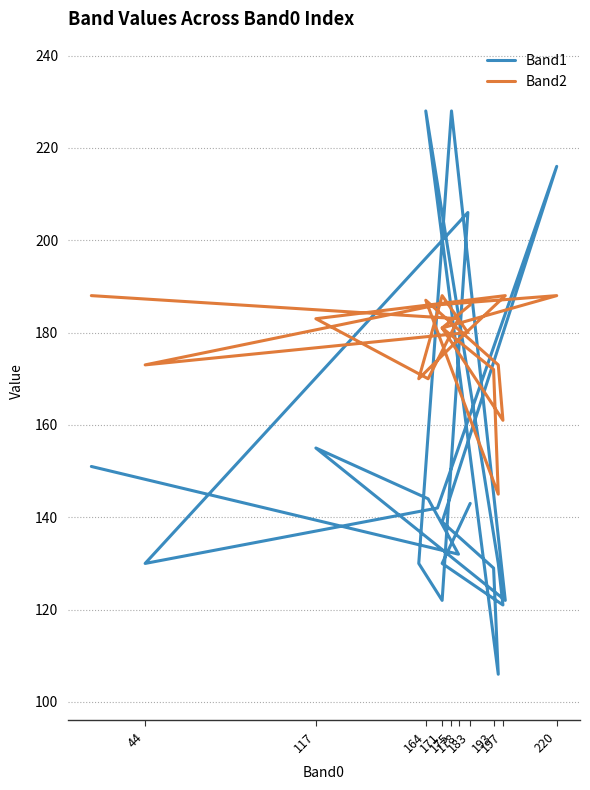

What are all the series names shown in the legend?

Band1, Band2